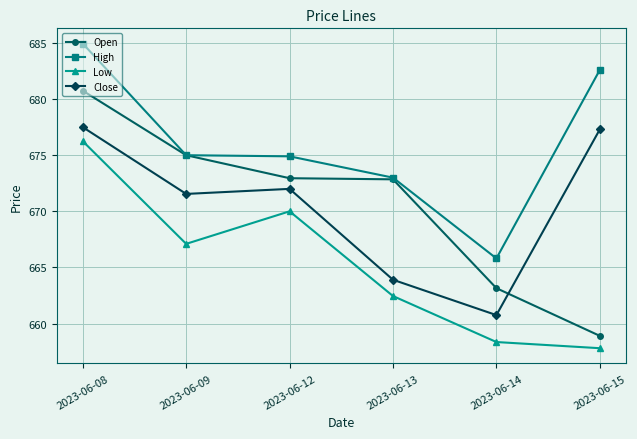

True or false: Close and Low intersect in this chart.

False